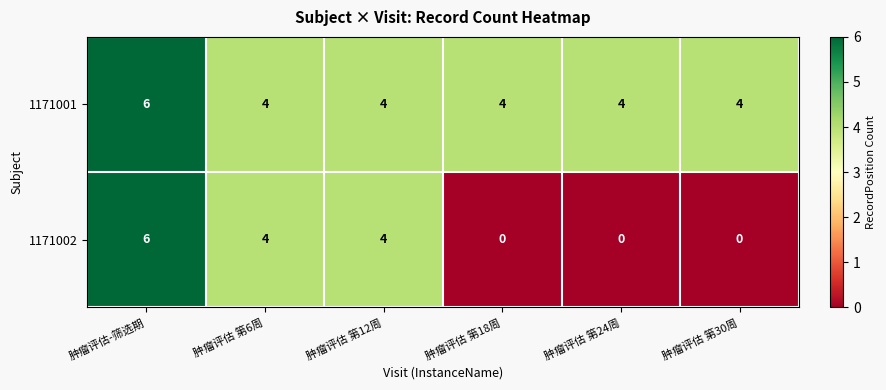

Reading left to right, what are all the values shown in this chart?

1171001: 肿瘤评估-筛选期=6	肿瘤评估 第6周=4	肿瘤评估 第12周=4	肿瘤评估 第18周=4	肿瘤评估 第24周=4	肿瘤评估 第30周=4
1171002: 肿瘤评估-筛选期=6	肿瘤评估 第6周=4	肿瘤评估 第12周=4	肿瘤评估 第18周=0	肿瘤评估 第24周=0	肿瘤评估 第30周=0